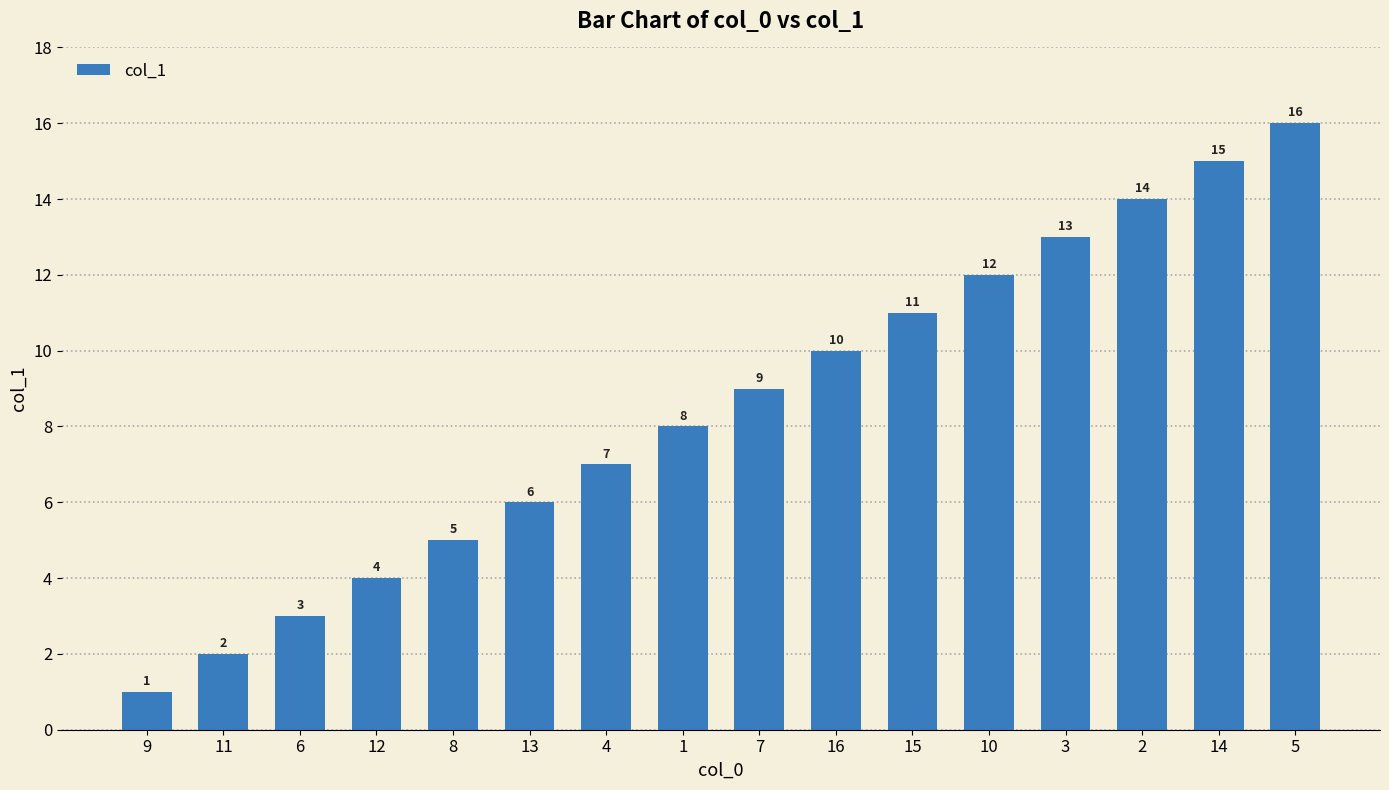

Where is the data nearest to the value 8?

1